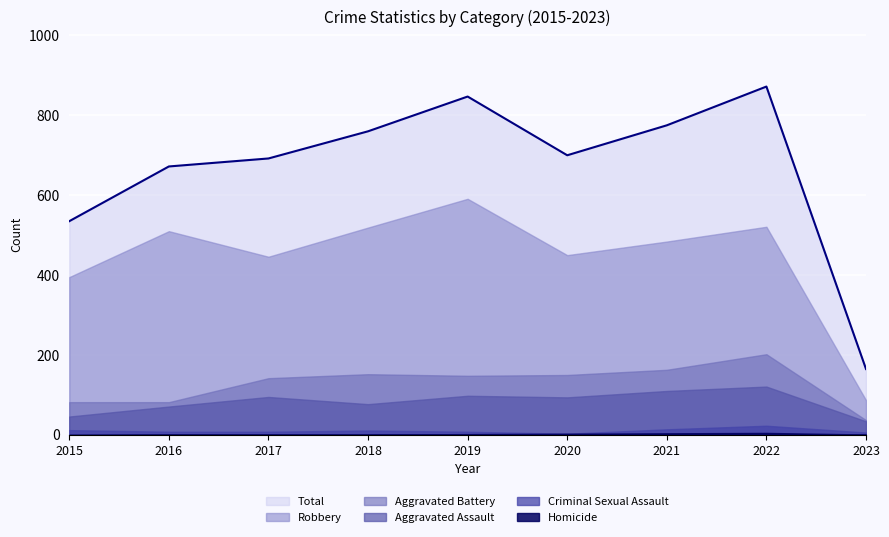

How many categories are shown in the chart?

9